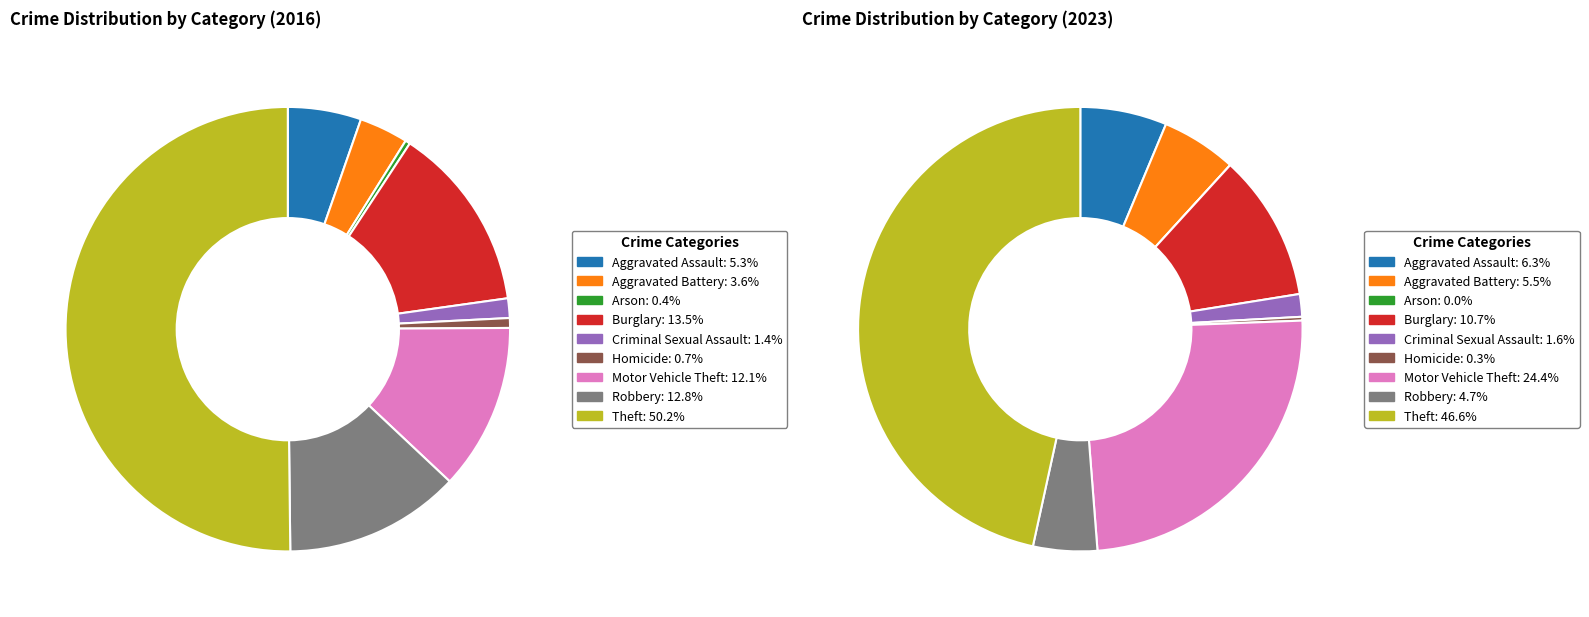

Between 7 and 6, which is larger?

7